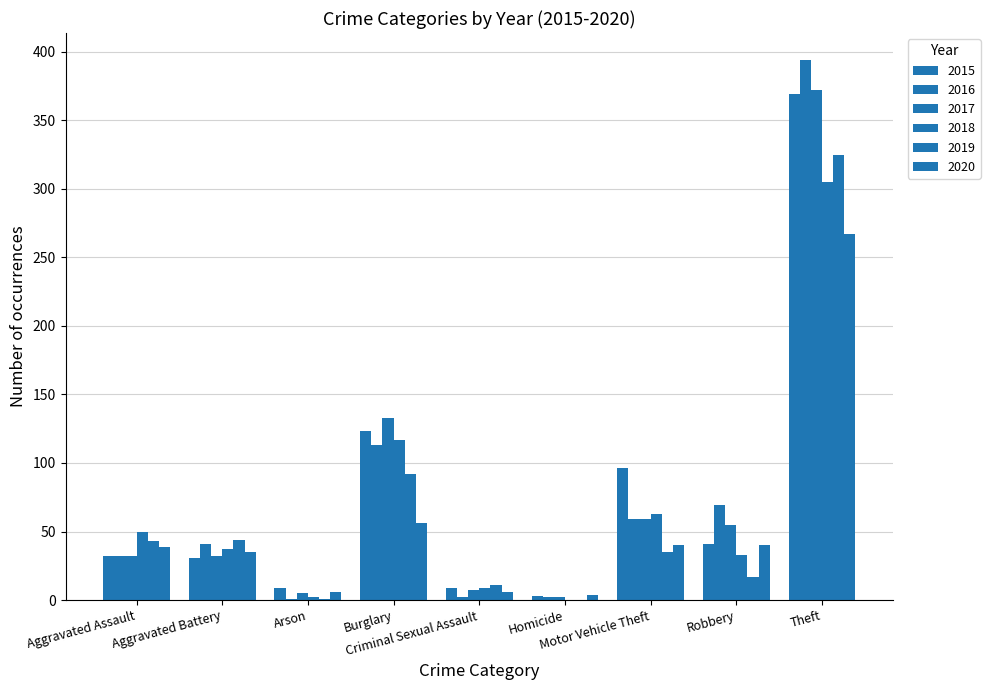

Where is 2020 nearest to the value 135?

Burglary